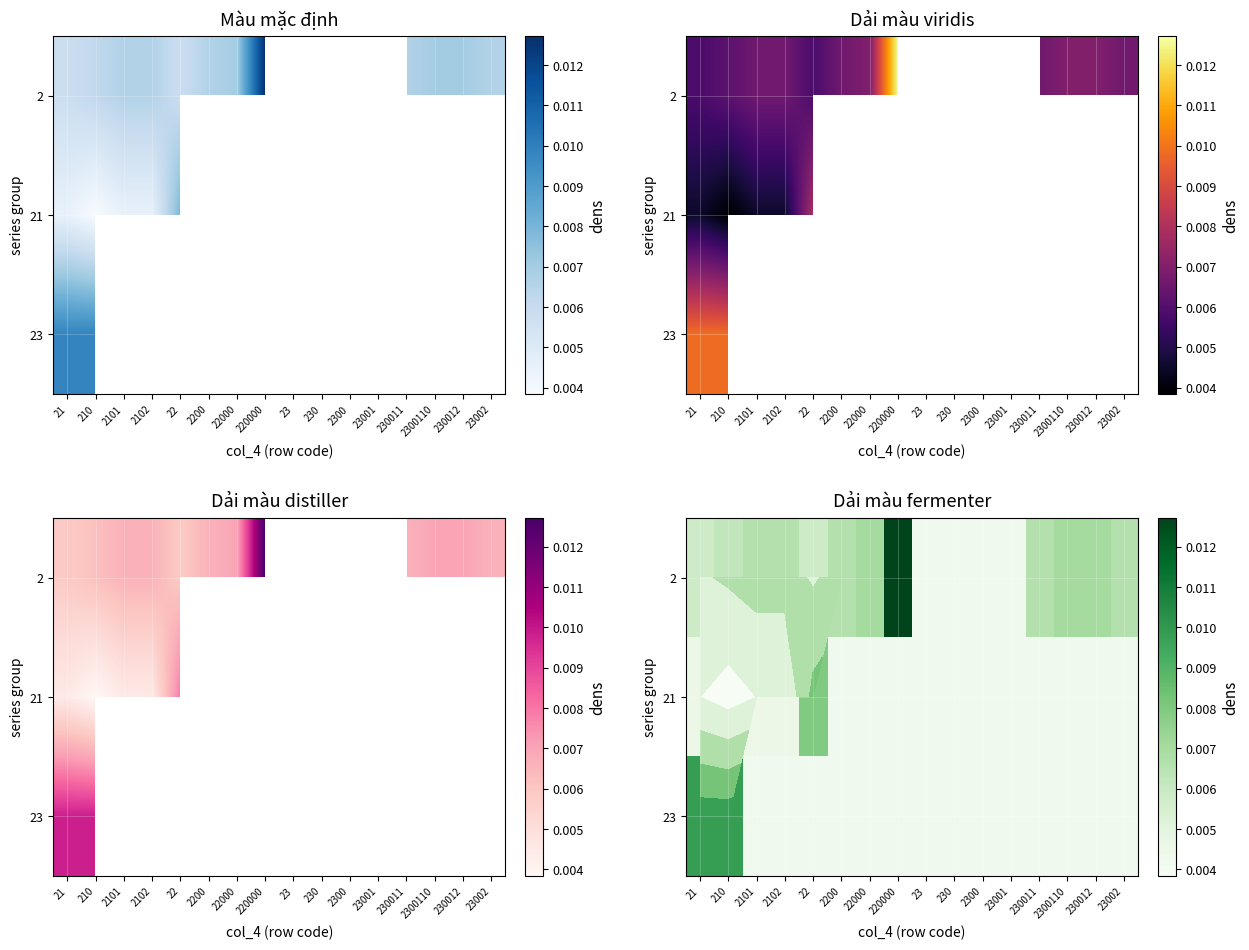

Rank the series at 2200 from highest to lowest value.

2, 21, 23